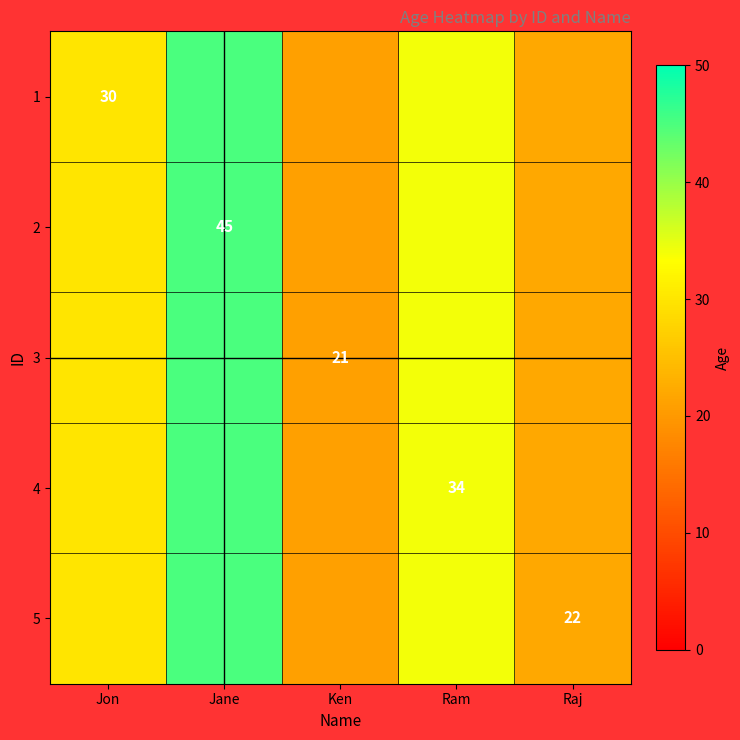

At how many categories does at least one series exceed 25?

3